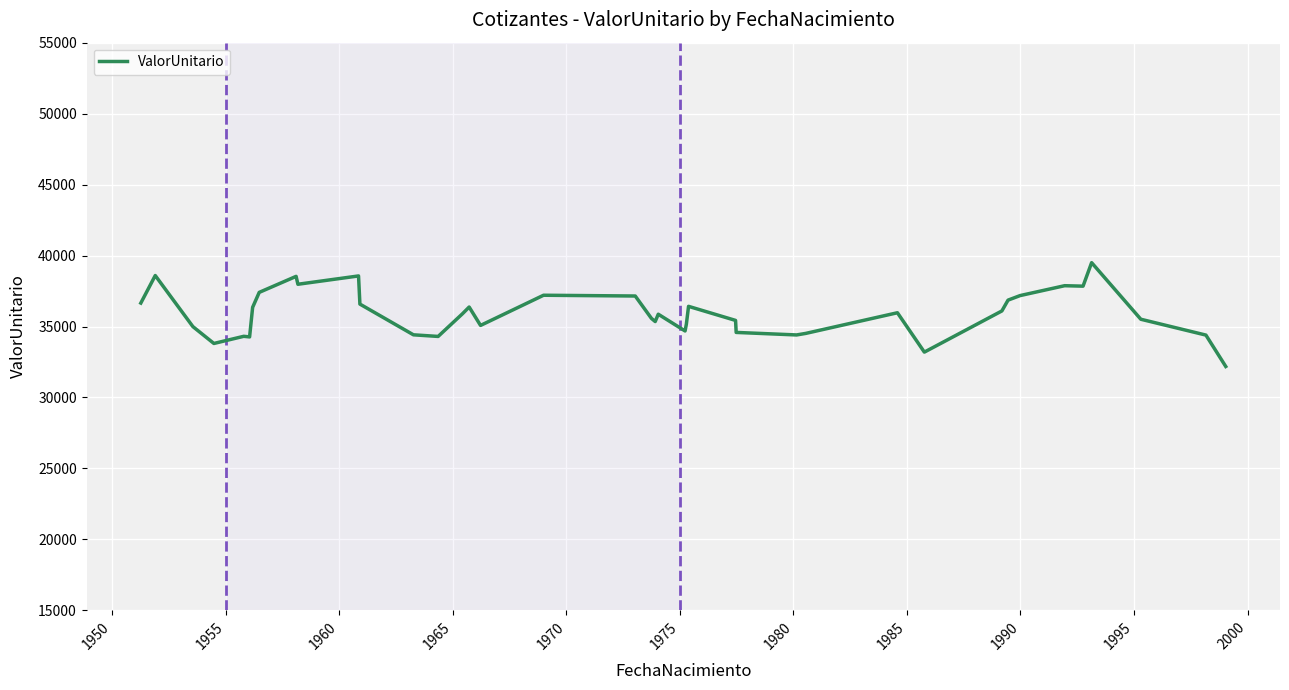

What is the greatest value displayed?

39498.8